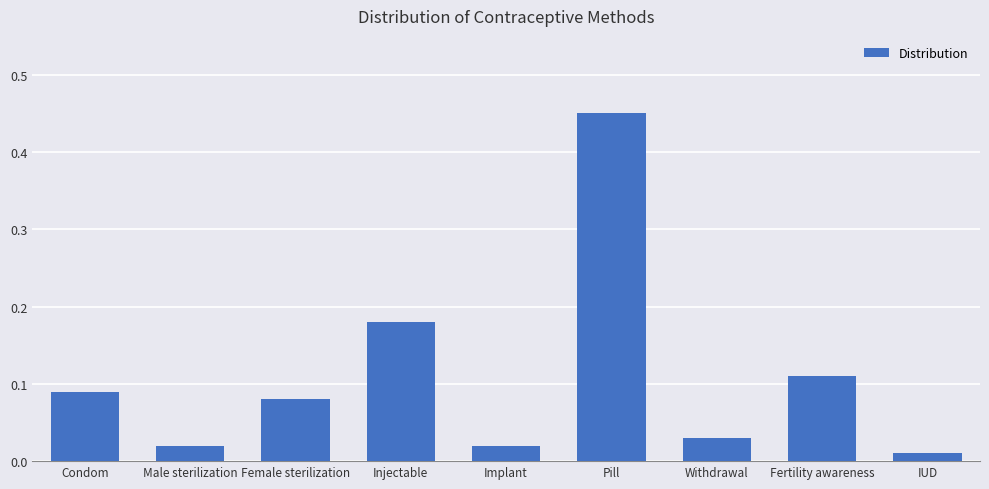

What position from the right is Implant?

5